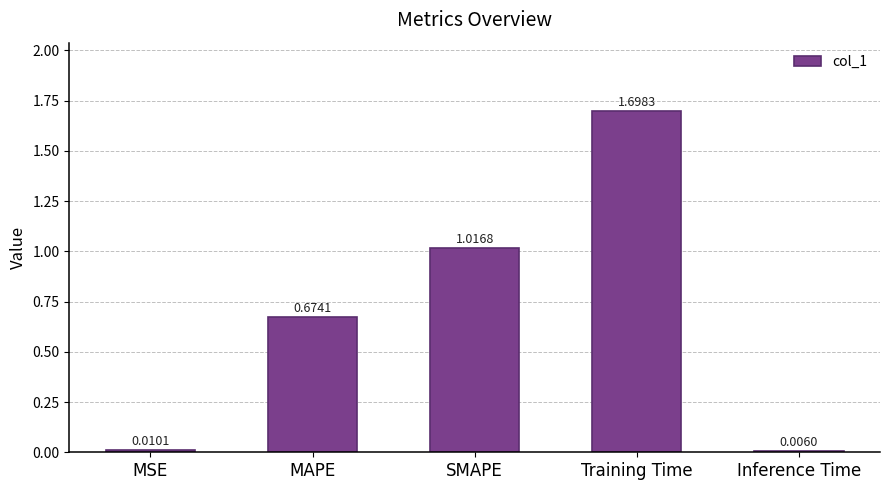

What is the sum of all values?

3.4